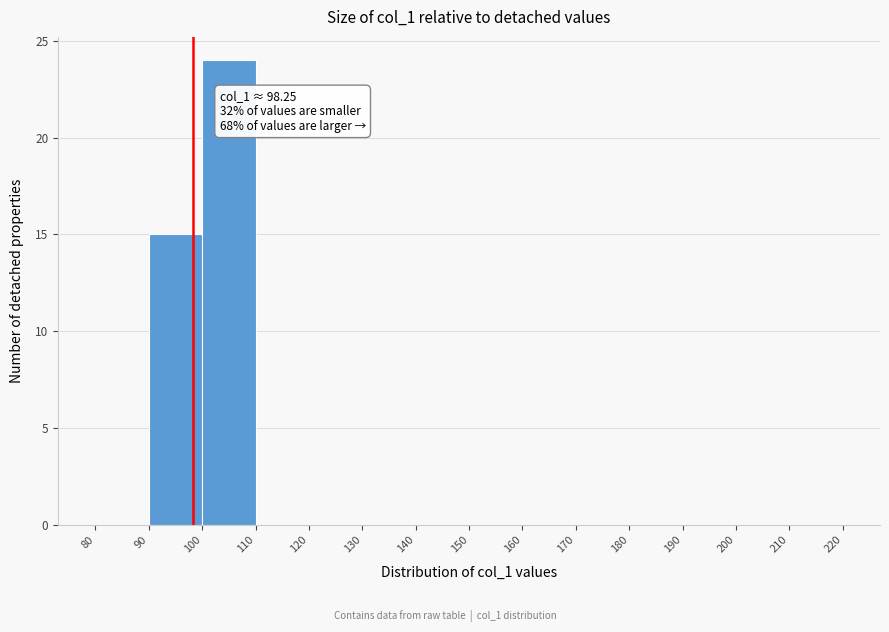

Over which range of the x-axis is the bar tallest?

100 to 110